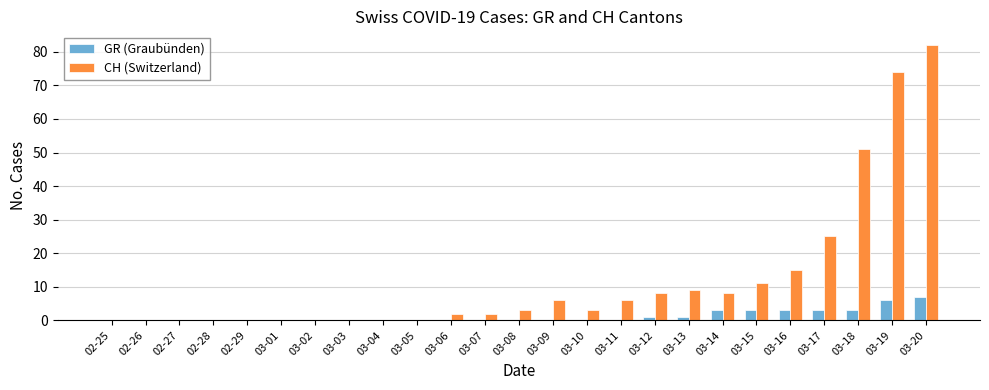

Which series has the largest total across all categories?

CH (Switzerland)